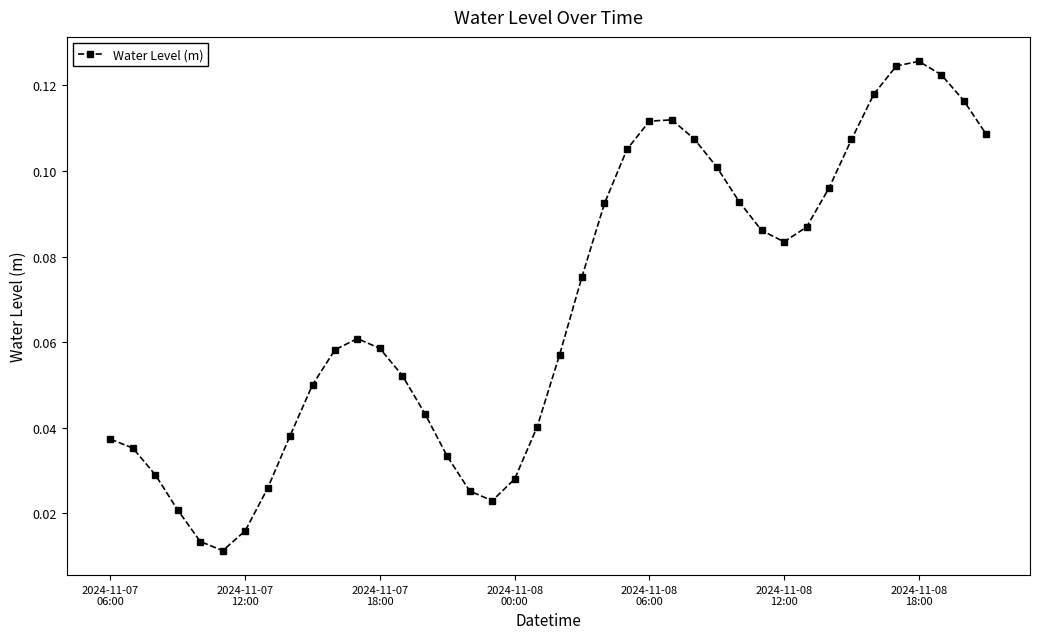

What is the sum of all values?

2.7